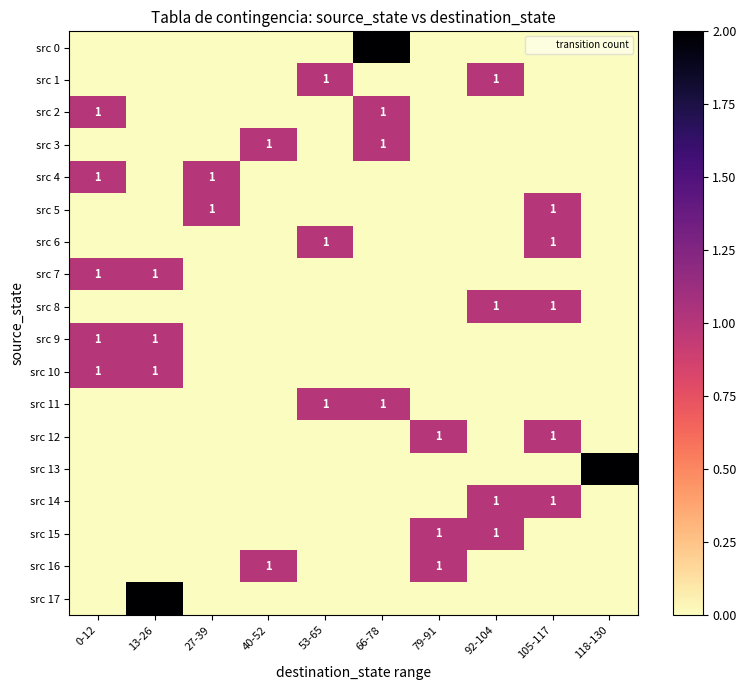

The value of src 13 at 118-130 is 1. True or false?

False